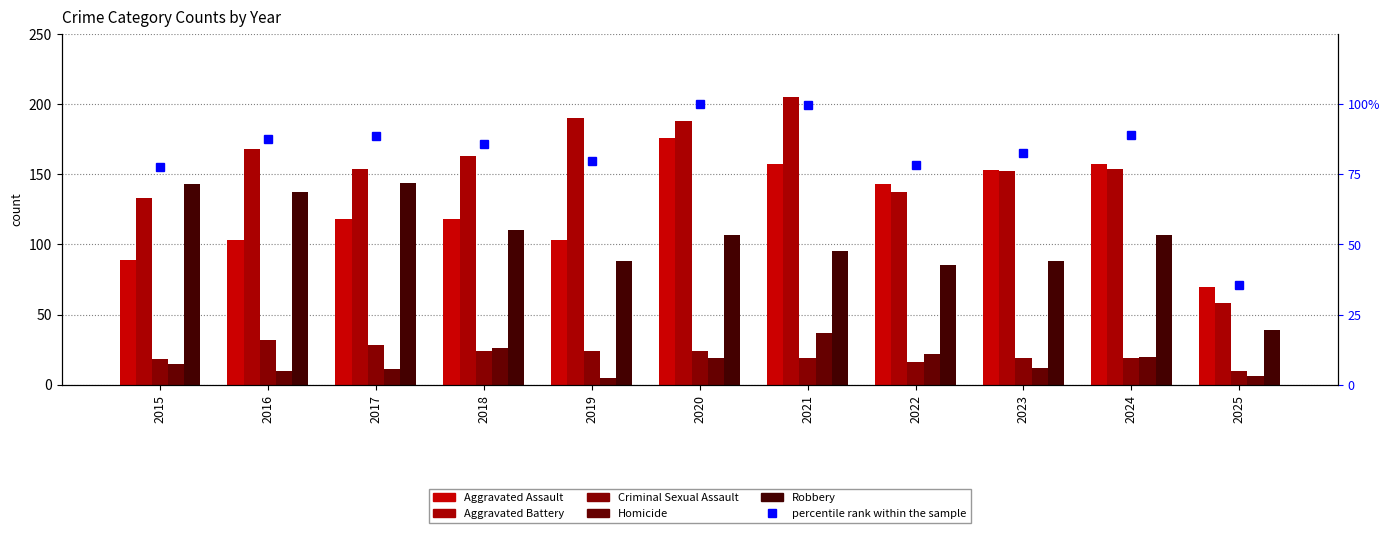

Between 2021 and 2015, which is larger?

2021